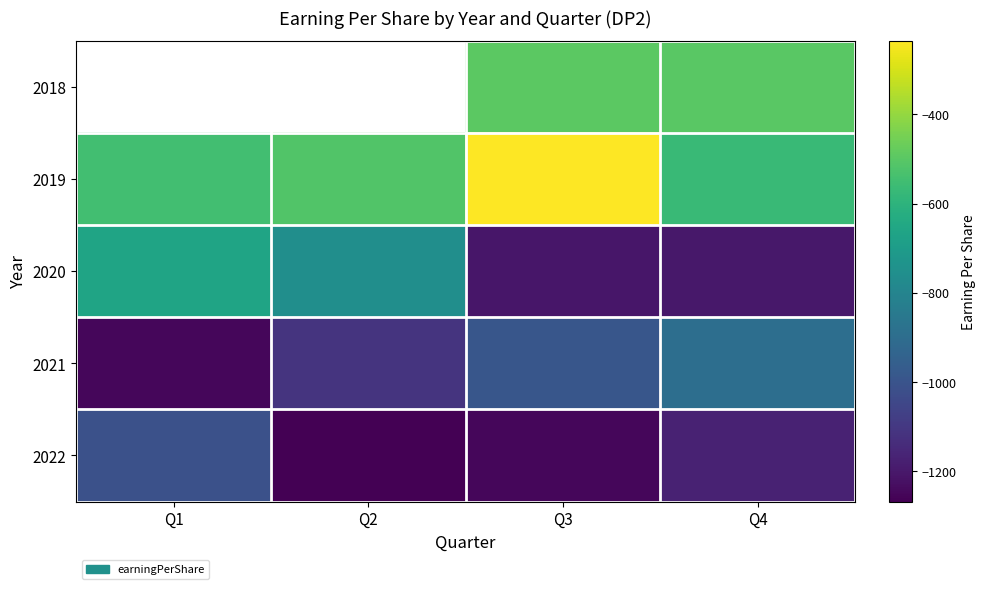

What is the difference between the maximum and minimum values in the 2020 series?

543.0